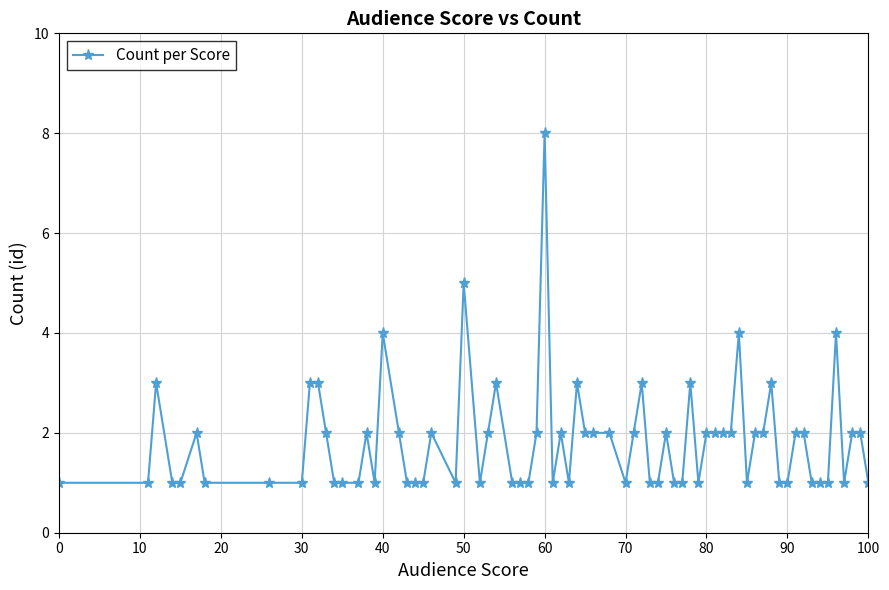

True or false: there are more than 0 points higher than both neighbors.

True